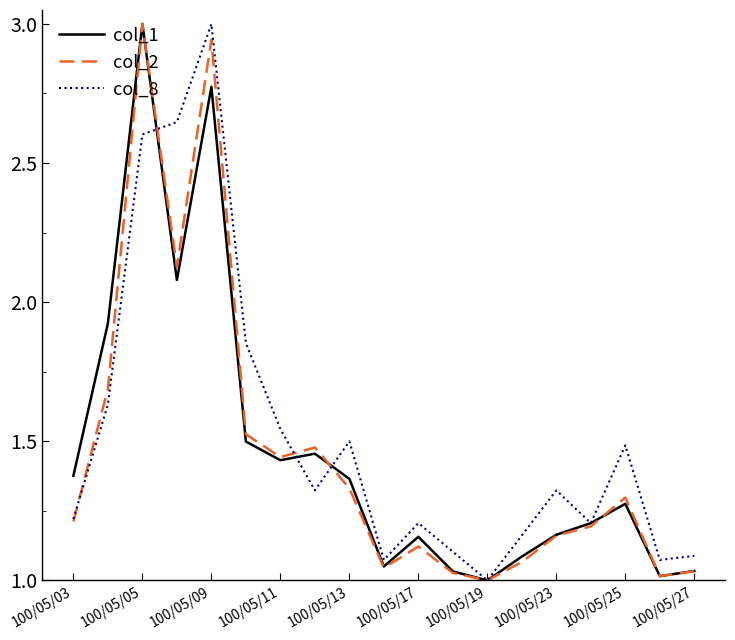

What is the greatest value displayed?

3.0